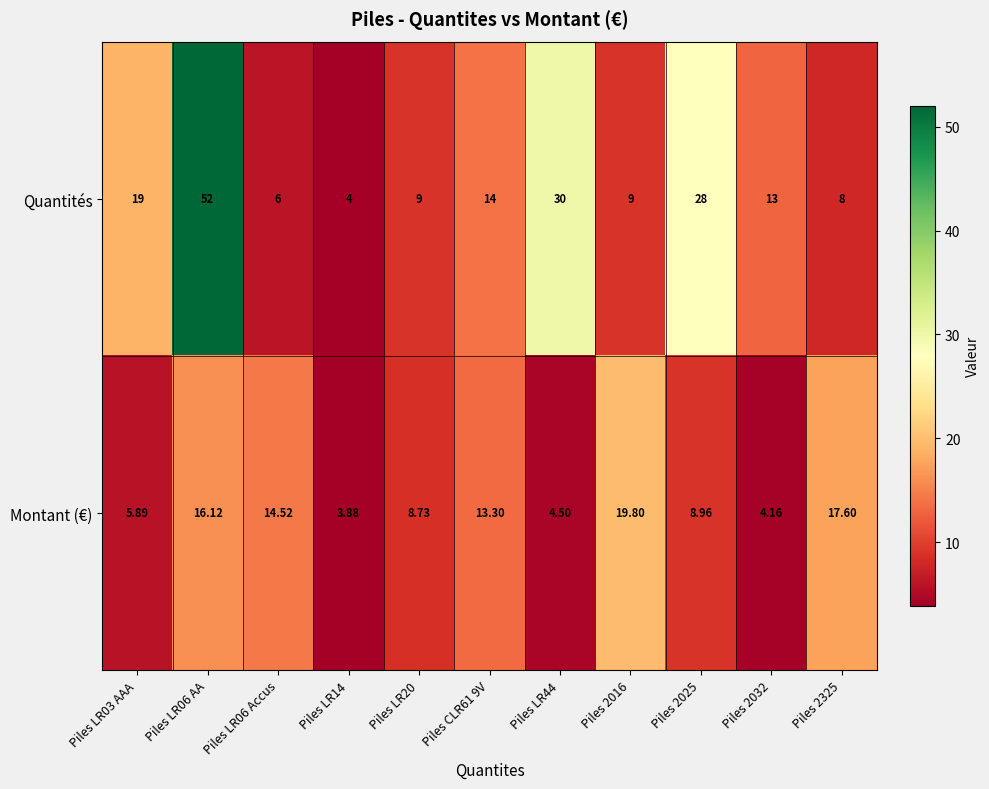

Which series changed the most between Piles LR03 AAA and Piles LR06 Accus?

Quantités